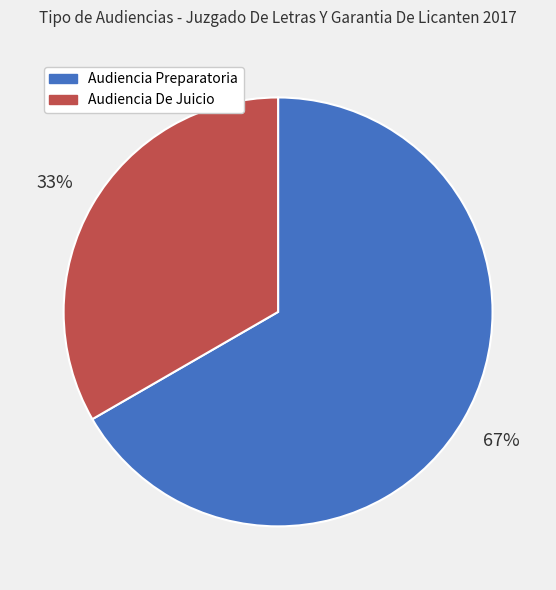

To the nearest percent, what is the average slice percentage?

50%